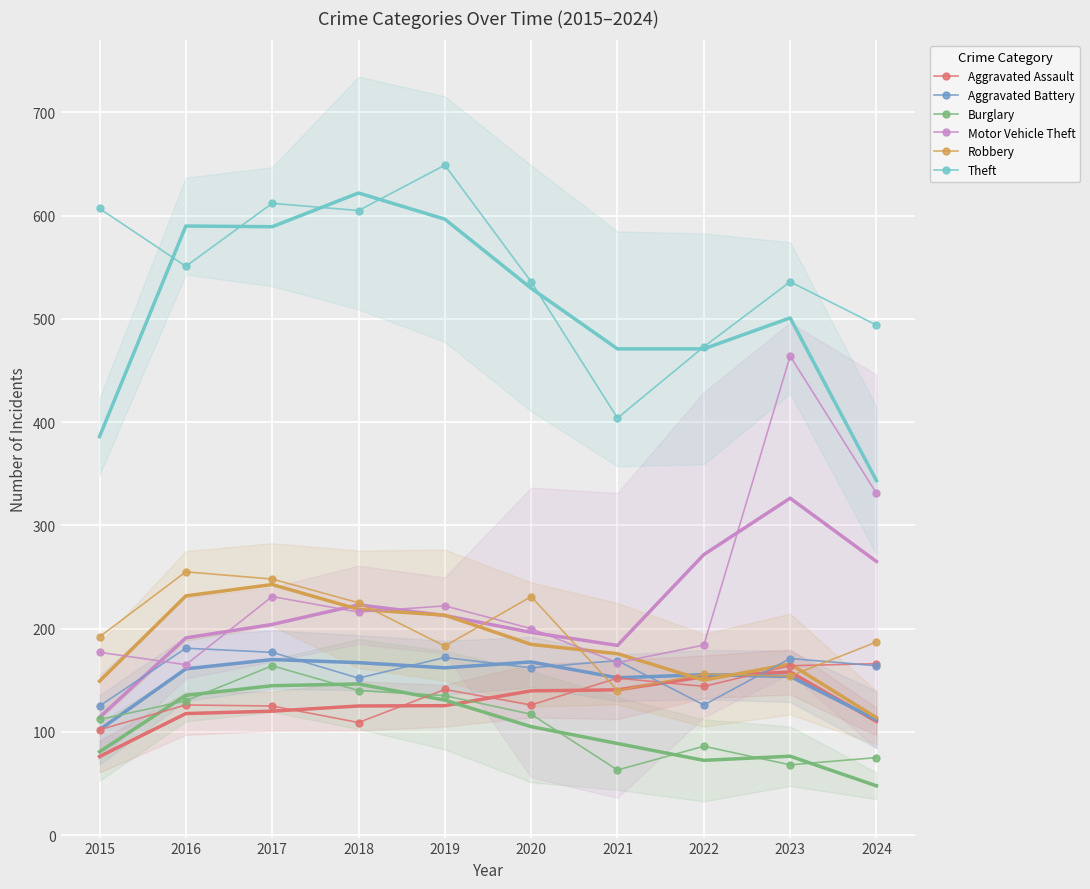

How many interior local peaks does the Burglary series have?

2